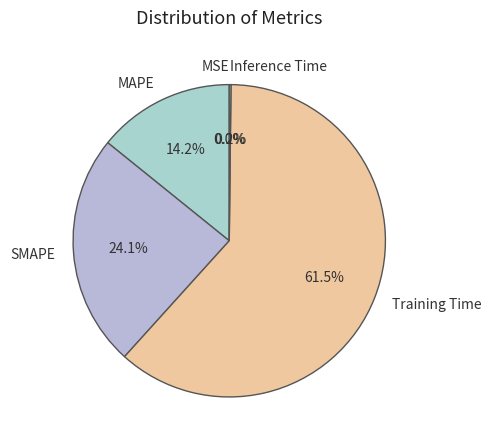

Does any single category account for the majority?

Yes